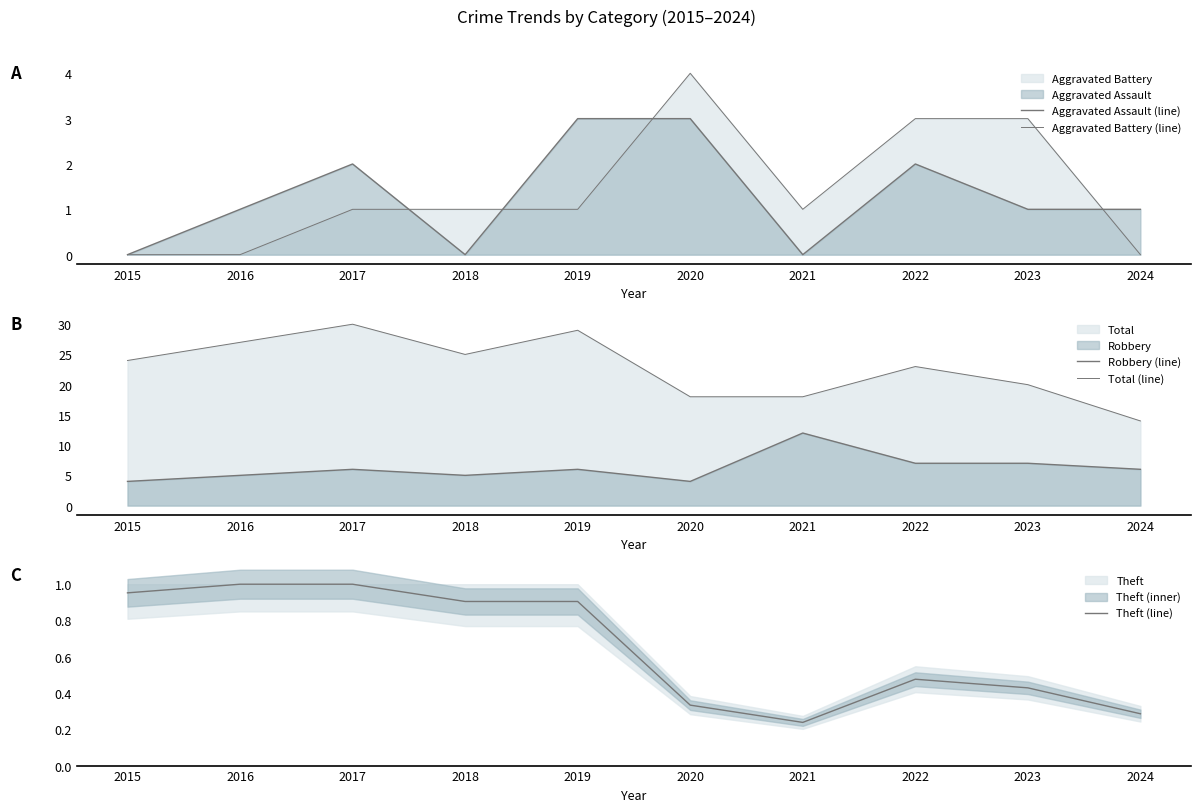

Rank the series at 2024 from highest to lowest value.

Total (line), Robbery (line), Aggravated Assault (line), Theft (line), Aggravated Battery (line)